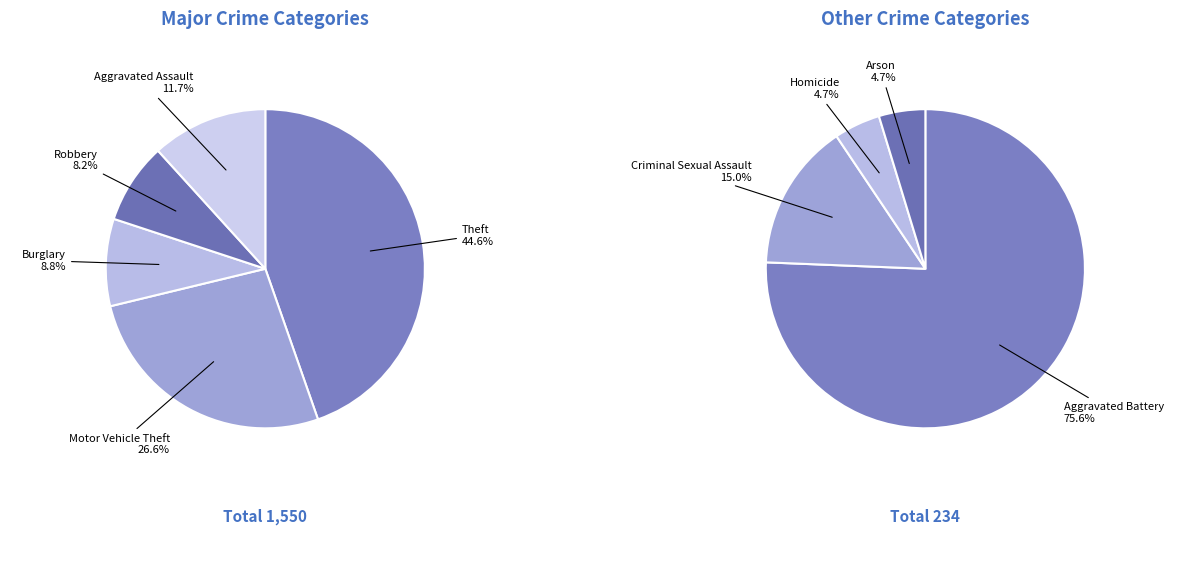

How many segments does this pie chart have?

9